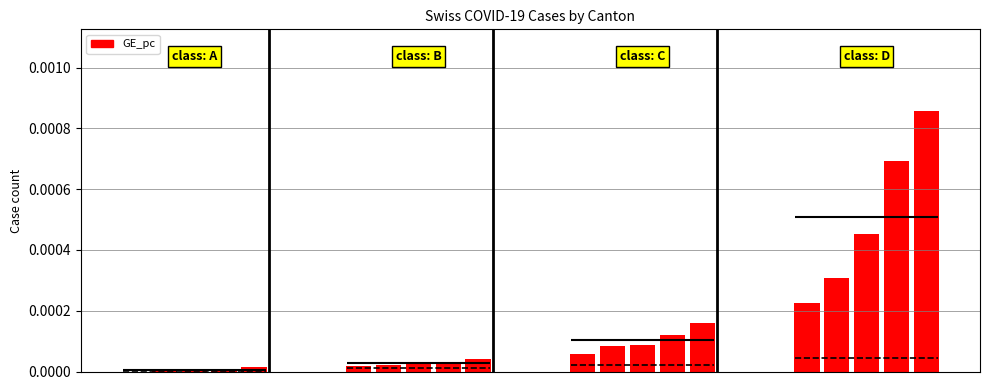

Rank the categories by value from lowest to highest.

0, 1, 2, 3, 4, 5, 6, 7, 8, 9, 10, 11, 12, 13, 14, 15, 16, 17, 18, 19